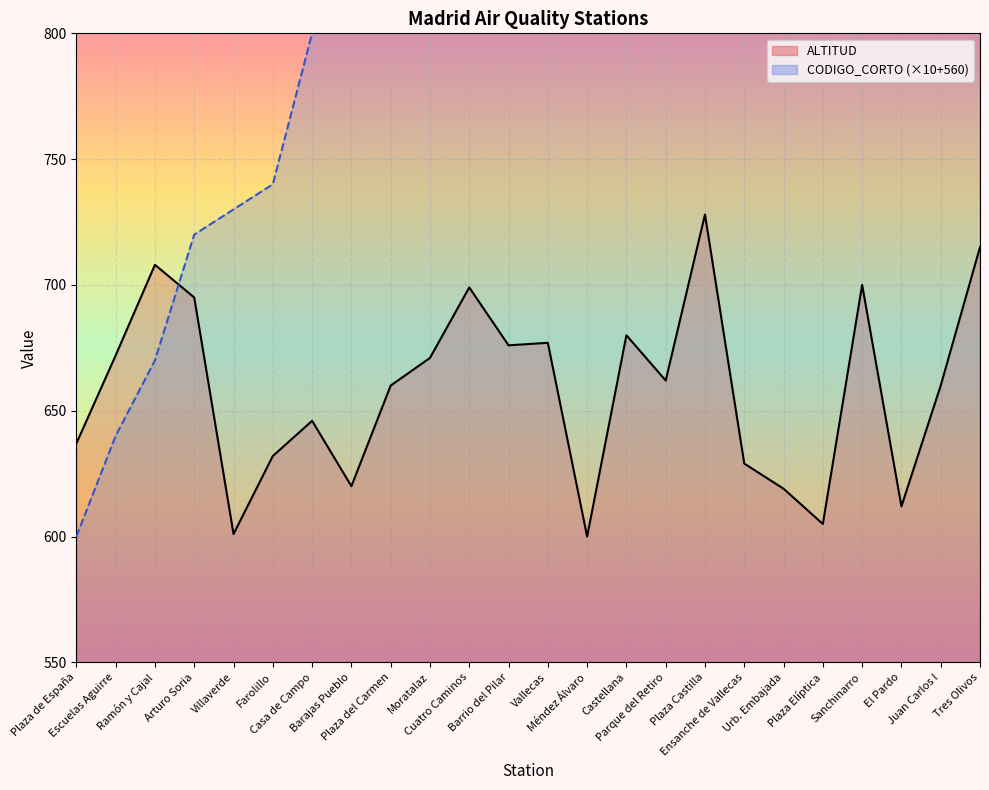

List the series in order of their peak value, lowest first.

ALTITUD line, CODIGO_CORTO line